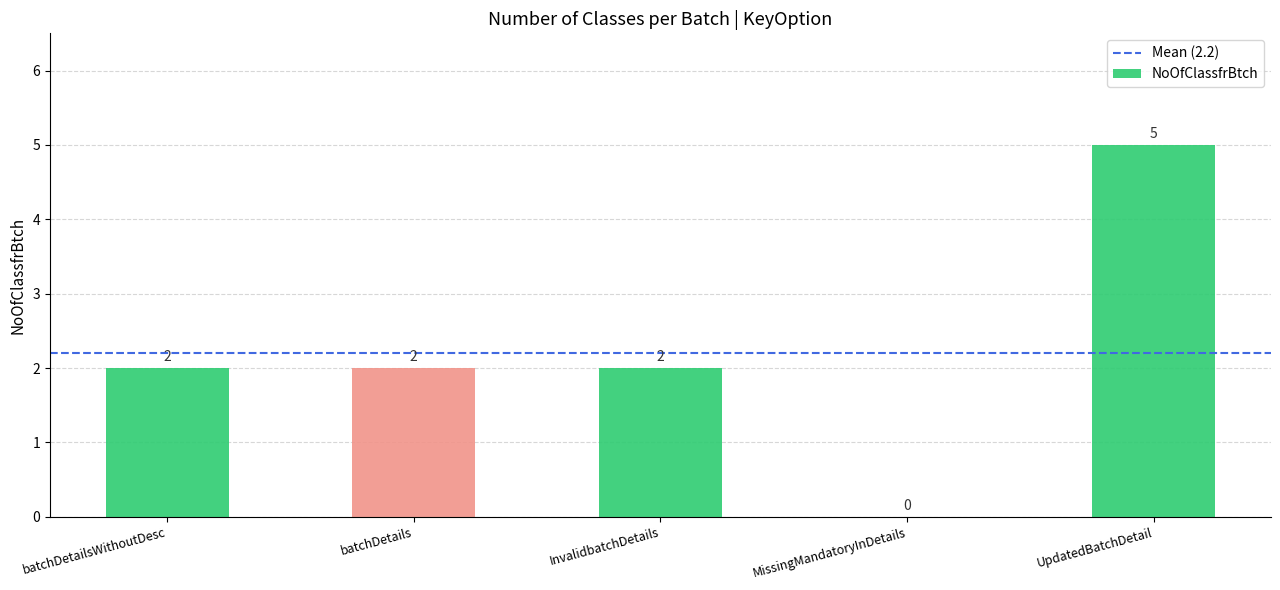

What is the maximum value shown in the chart?

5